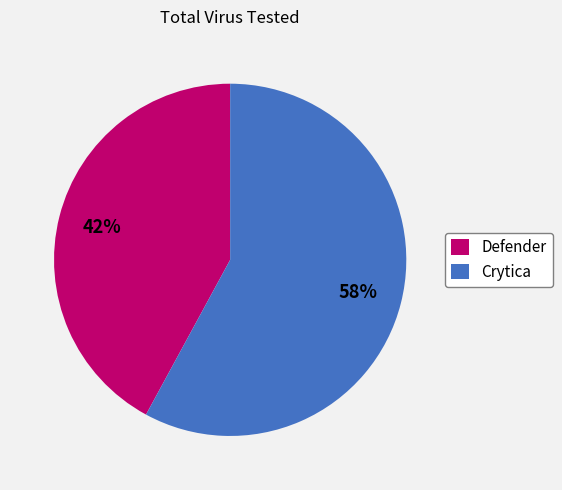

True or false: Crytica accounts for 49% of the total.

False